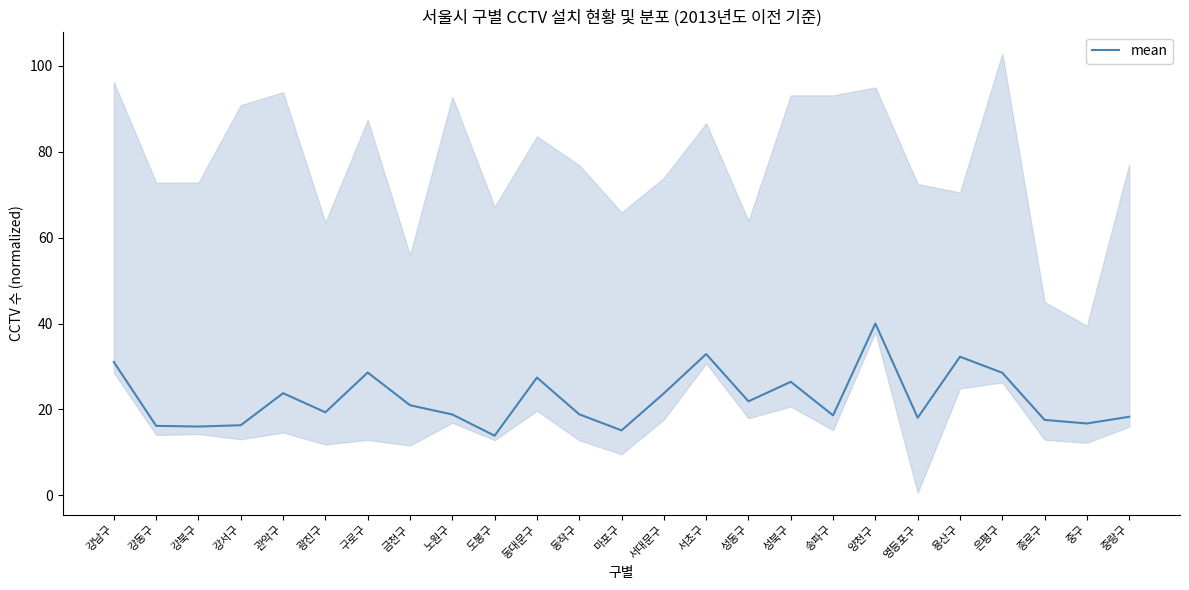

At which category does the chart reach its peak across all series?

양천구